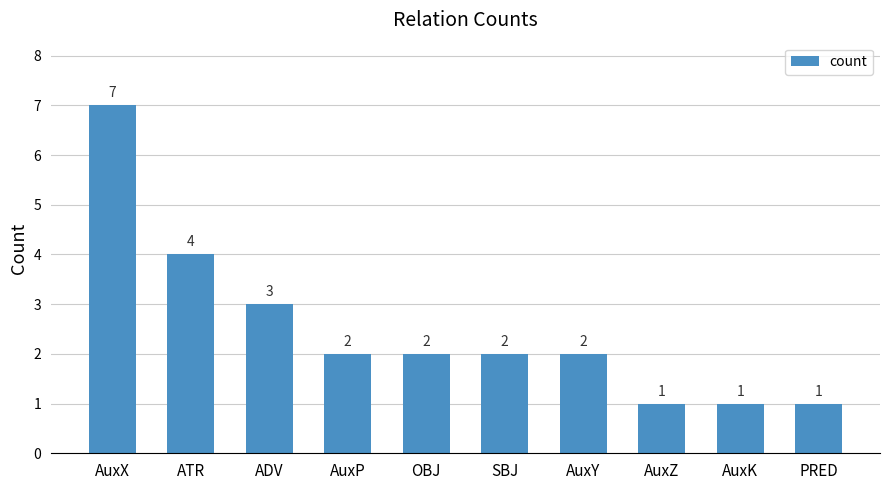

Are the bars grouped side by side (vs. stacked)?

No